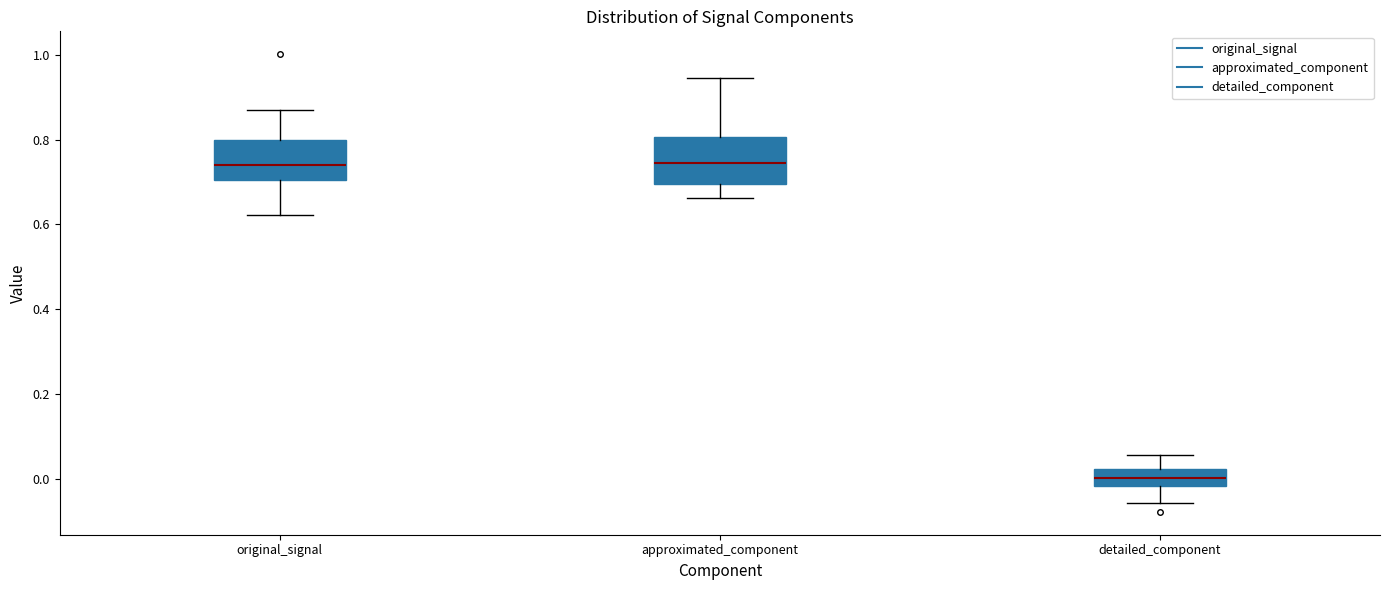

Reading left to right, transcribe this box plot: for each box, give where its median line is, the range the box spans, and where its two whiskers end, as read against the y-axis. The values are not printed on the chart, so give them approximately, as read against the axis.

original_signal: median 0.74, box 0.70 to 0.80, whiskers 0.62 to 0.88
approximated_component: median 0.74, box 0.70 to 0.80, whiskers 0.66 to 0.94
detailed_component: median 0.00, box -0.02 to 0.02, whiskers -0.06 to 0.06